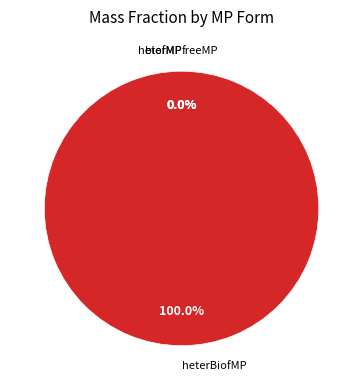

Which has a higher value, biofMP or heterMP?

biofMP